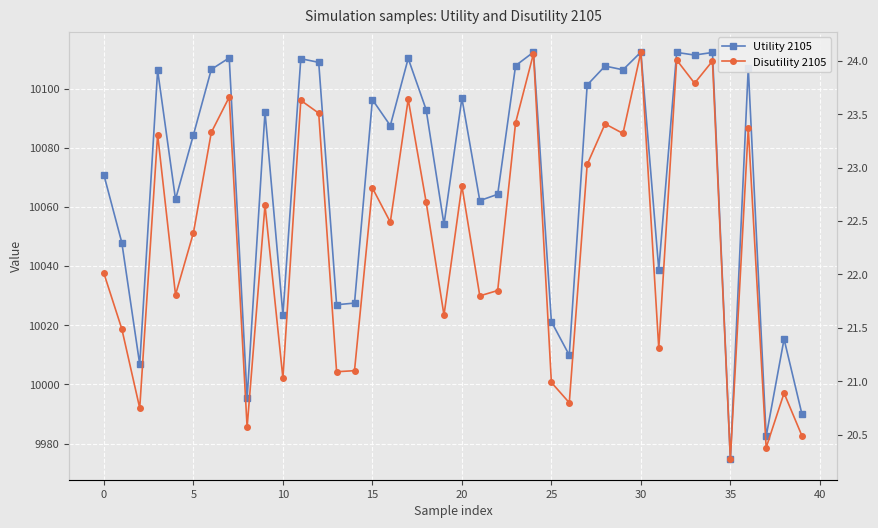

What is the average value of the Disutility 2105 series?

22.3